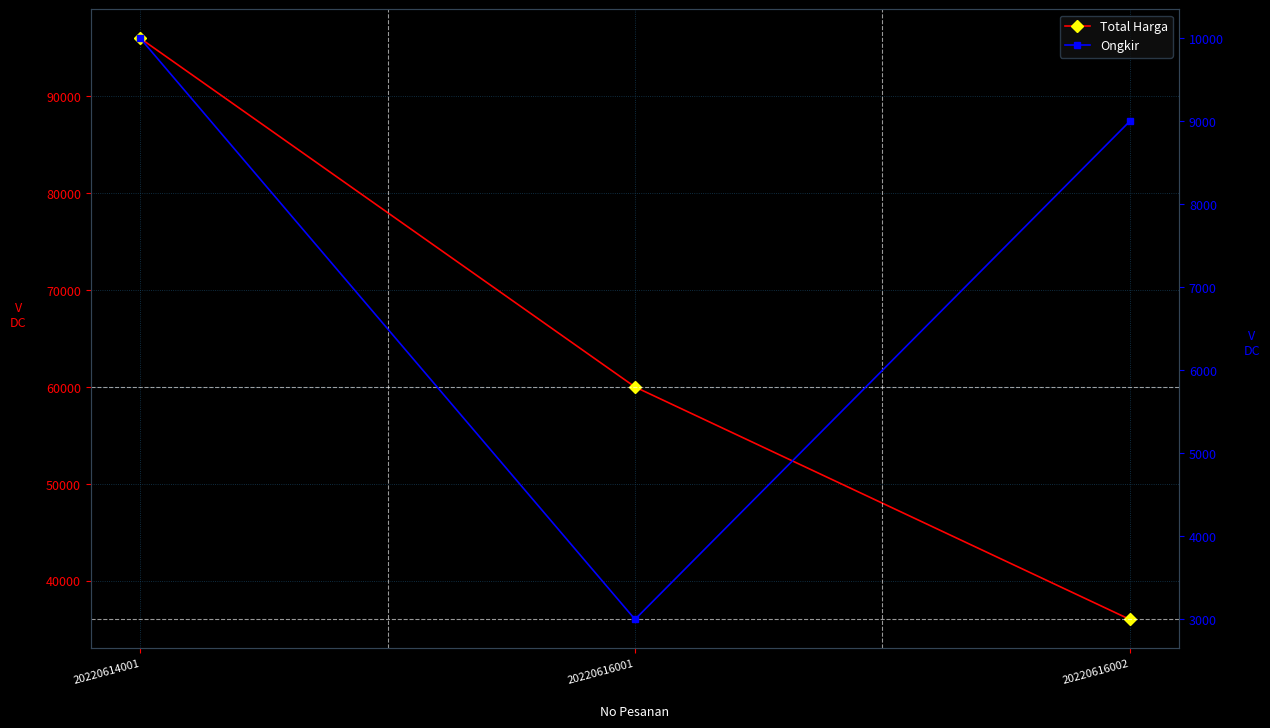

Does the chart display data point markers on the line(s)?

Yes